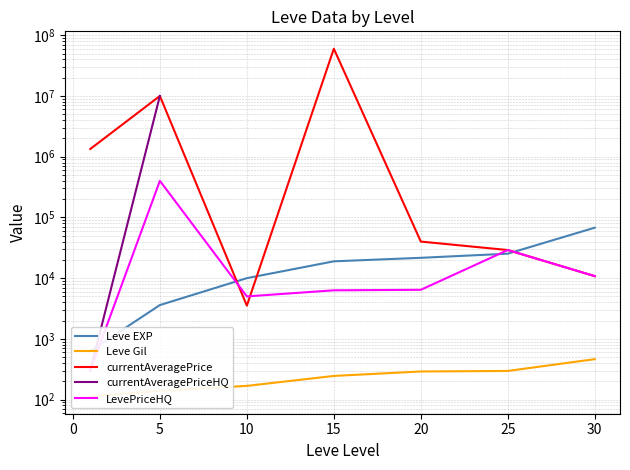

What is the difference between the Leve Gil values at 10 and 15?

77.0